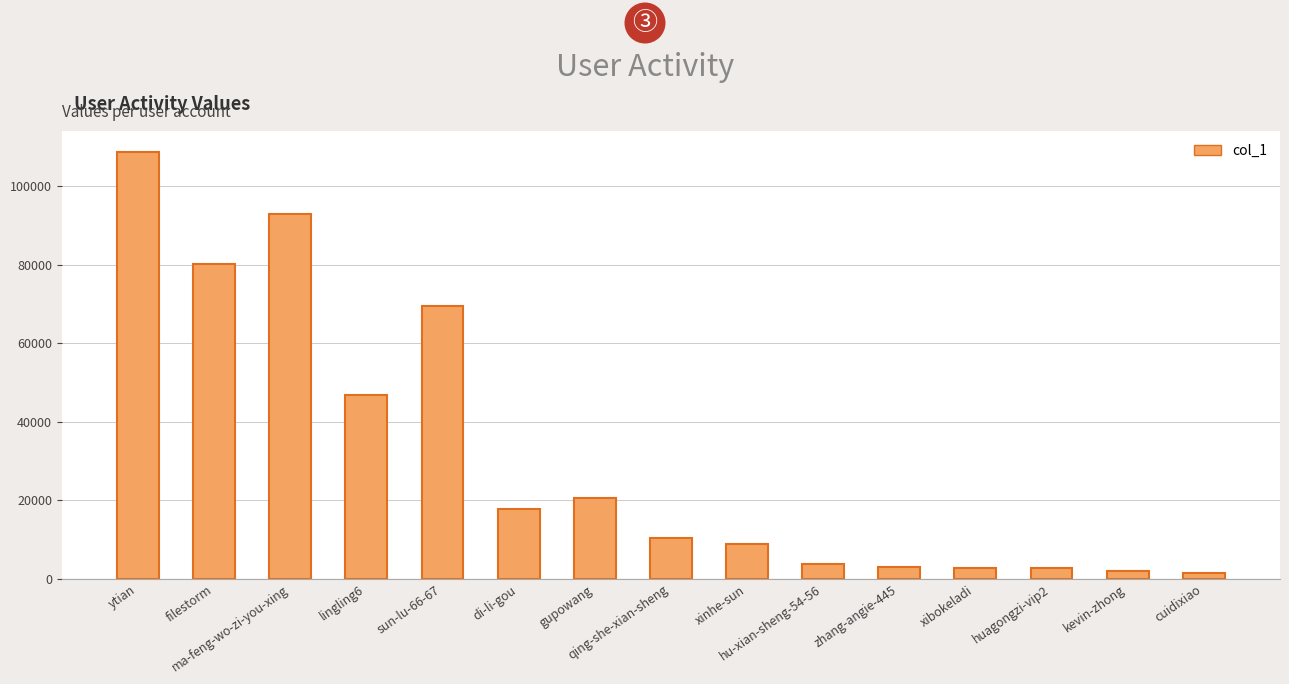

Are the bars horizontal?

No